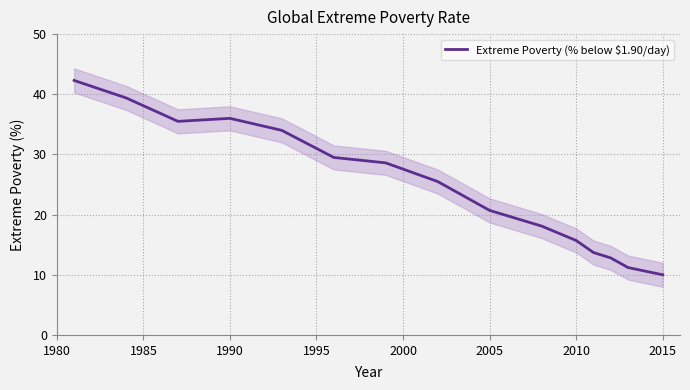

How many data points are less than 25?

7